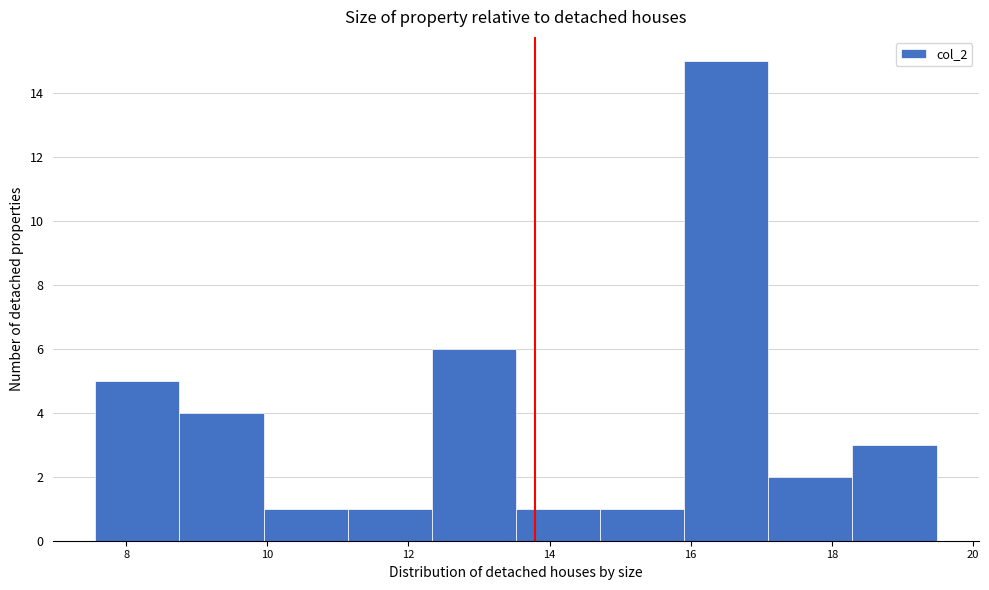

How tall is the bar that spans 17.2 to 18.2 on the x-axis? Neither the bar edges nor the heights are printed on the chart, so give them approximately, as read against the axes.

2